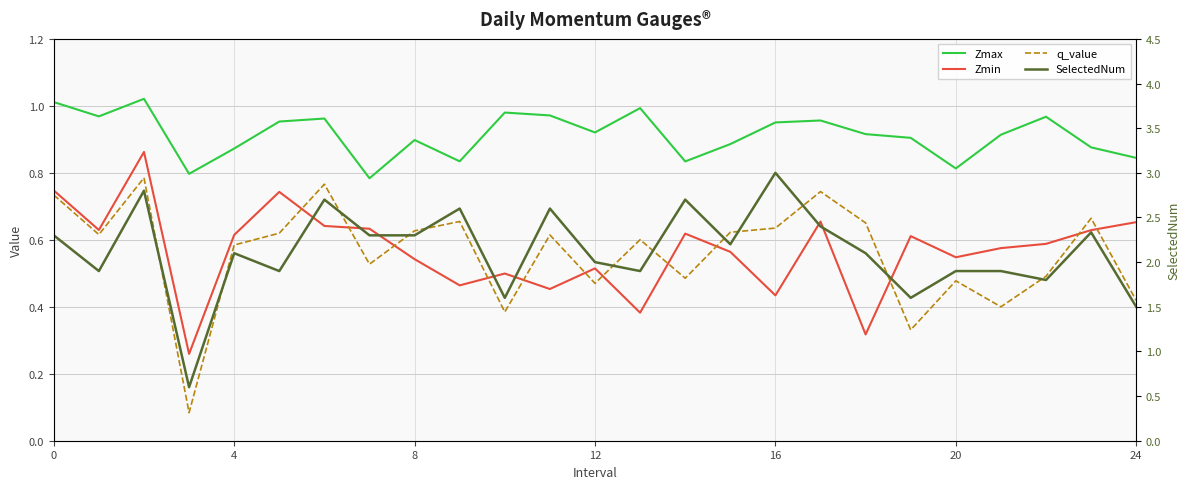

The q_value series shows 0.6 at 13. True or false?

True